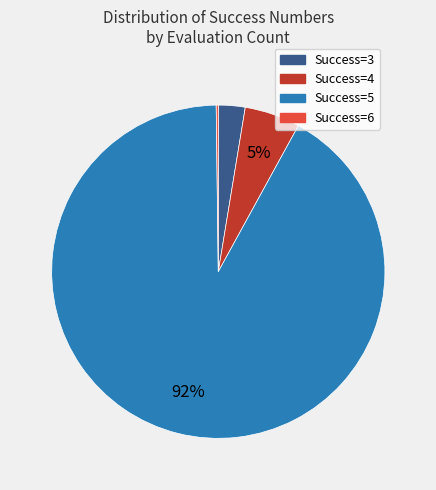

Which has a higher value, Success=4 or Success=3?

Success=4